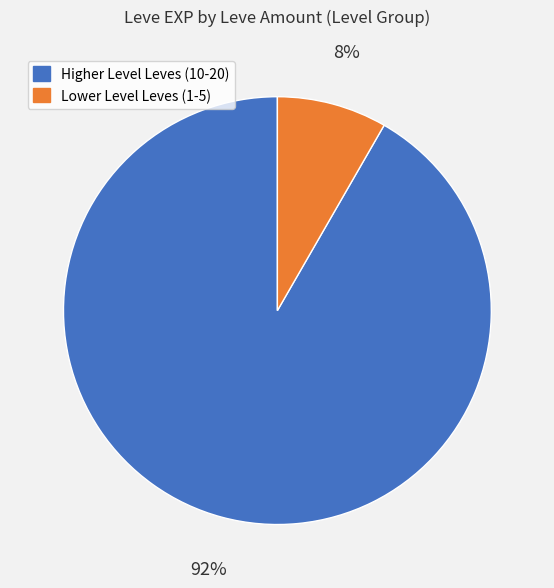

What is the smallest slice in the pie chart?

Lower Level Leves (1-5)